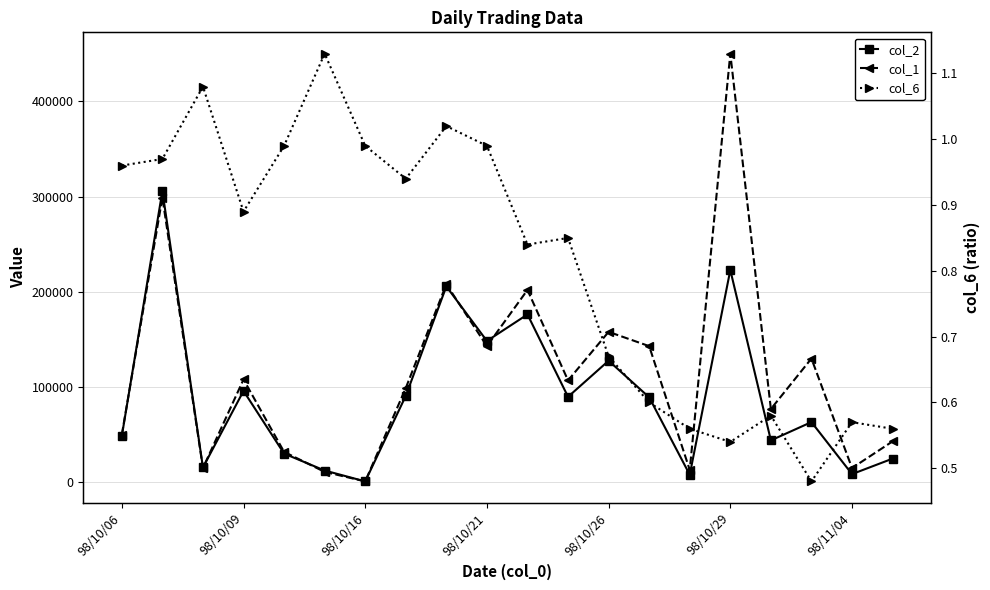

Which series has the largest range (max minus min)?

col_1